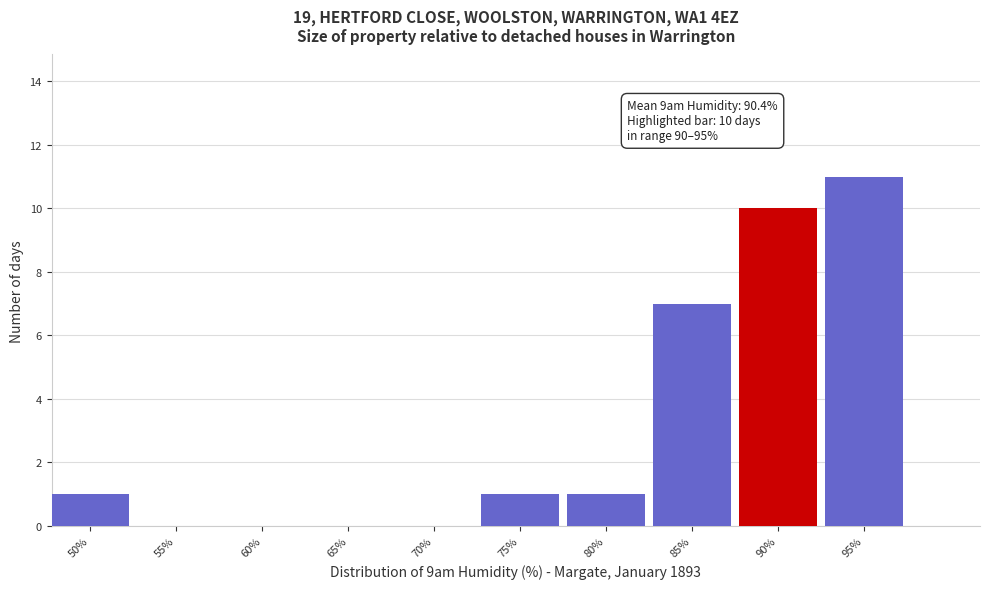

Reading left to right, extract all data points from this chart.

50%=1	55%=0	60%=0	65%=0	70%=0	75%=1	80%=1	85%=7	90%=10	95%=11